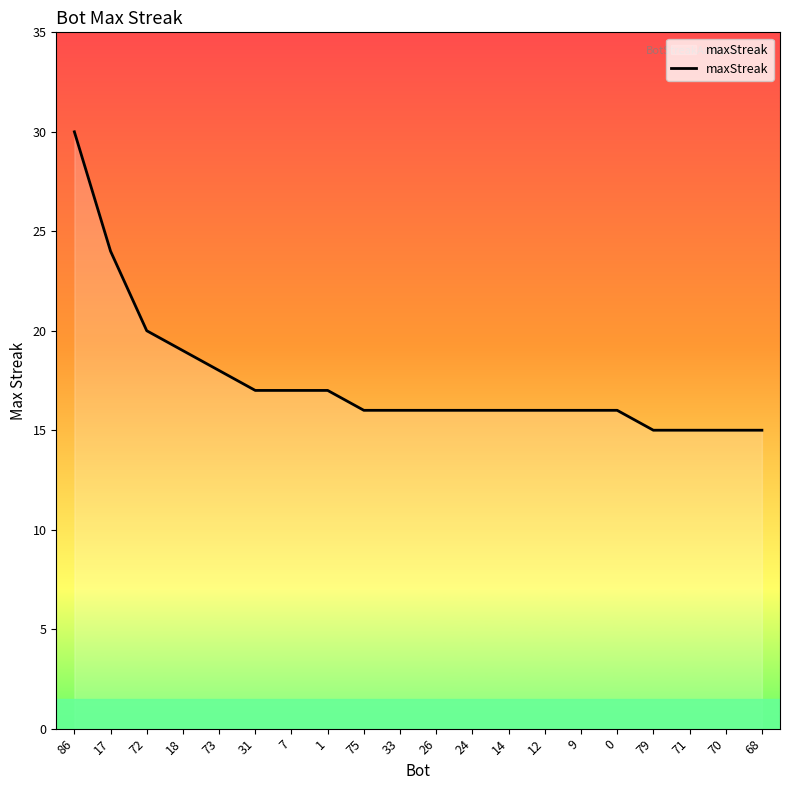

The value at 0 is 6. True or false?

False